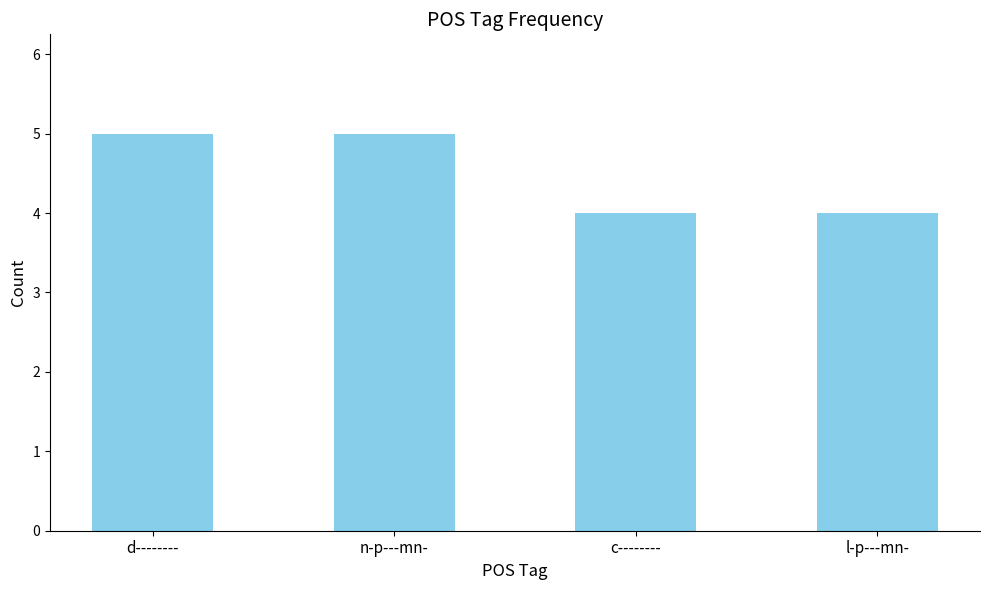

What is the difference between the second highest and minimum values?

1